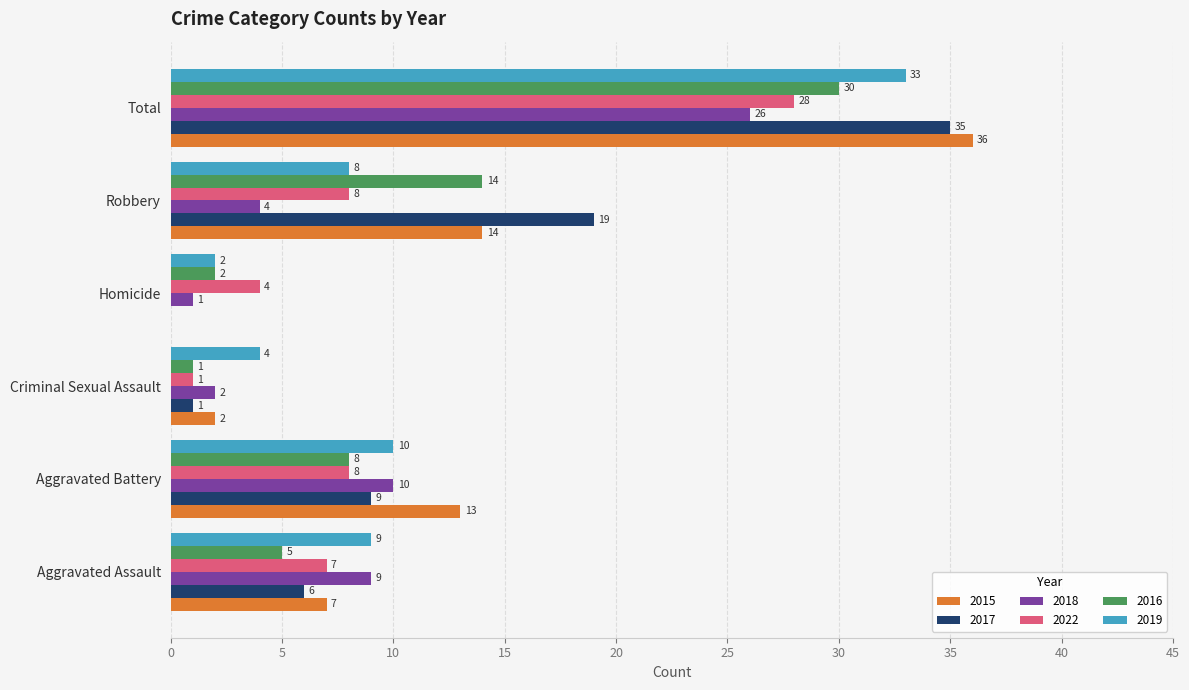

What is the total value across all series at Homicide?

9